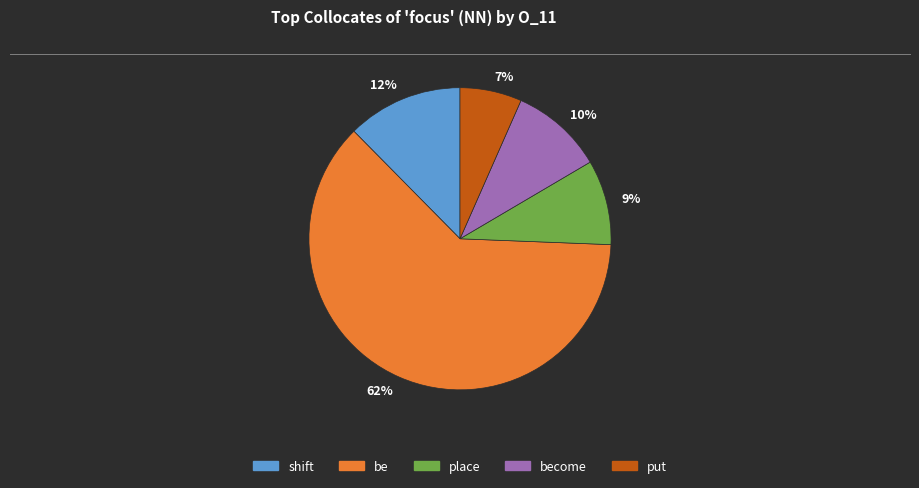

To the nearest percent, what percentage of the pie is 9%?

9%